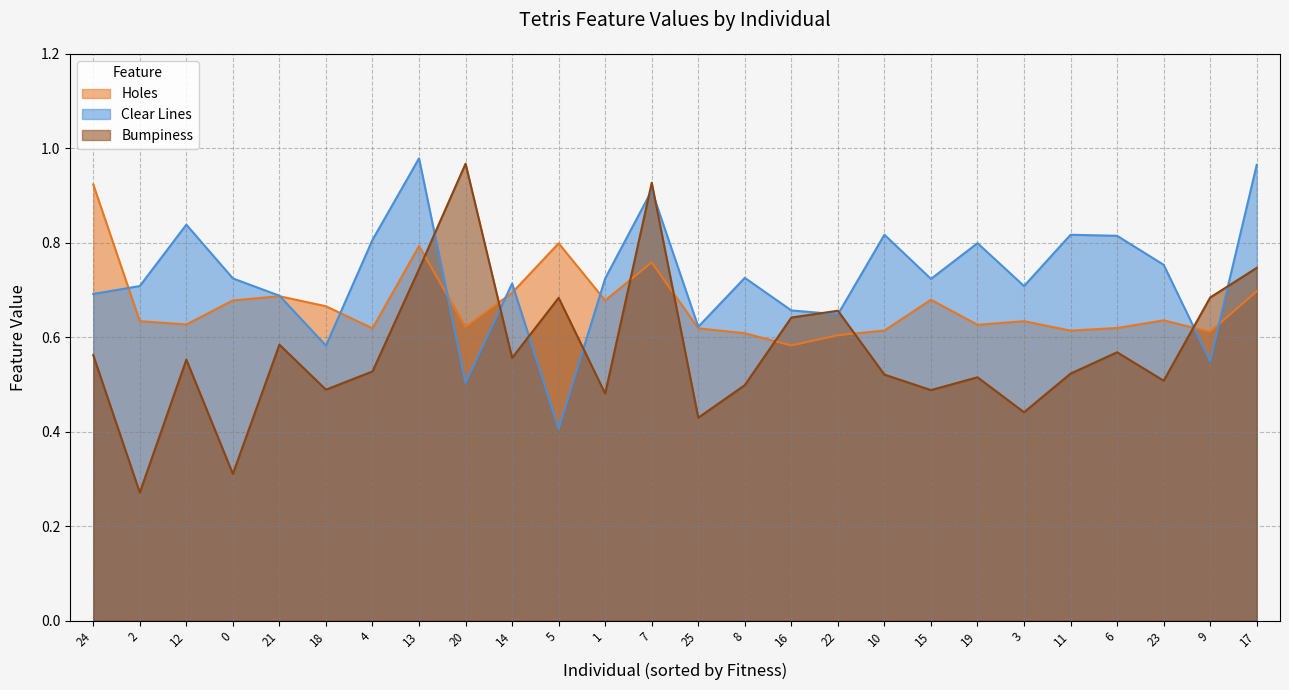

The Holes series shows 0.6 at 23. True or false?

True